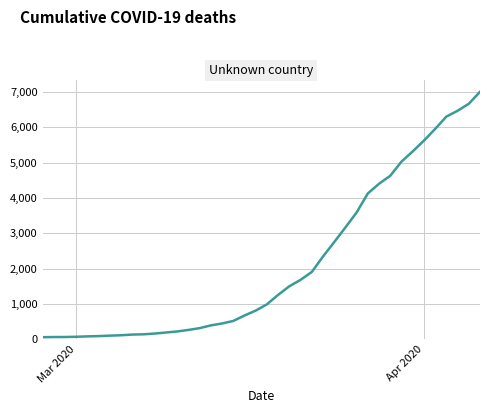

What is the maximum value shown in the chart?

7004